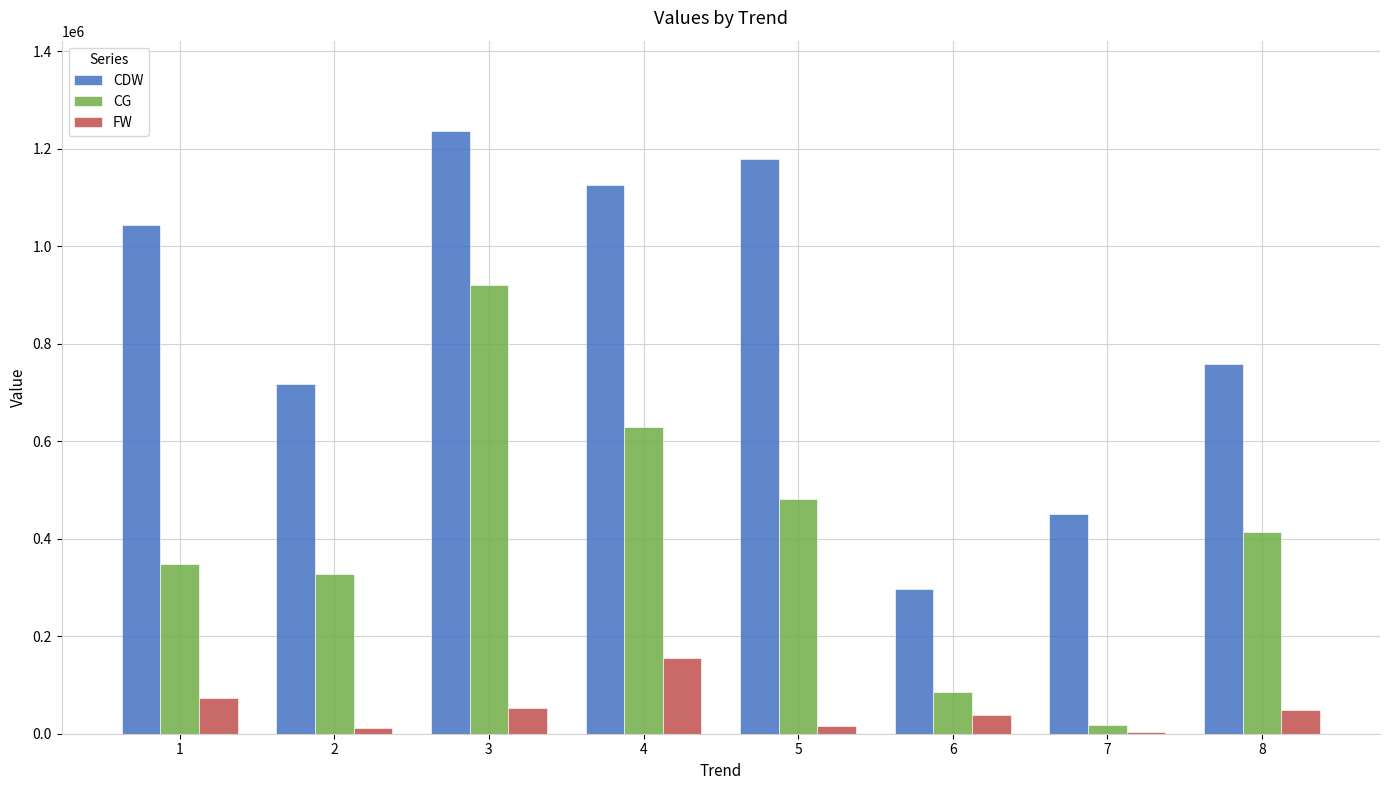

At which label does CDW reach its peak?

3